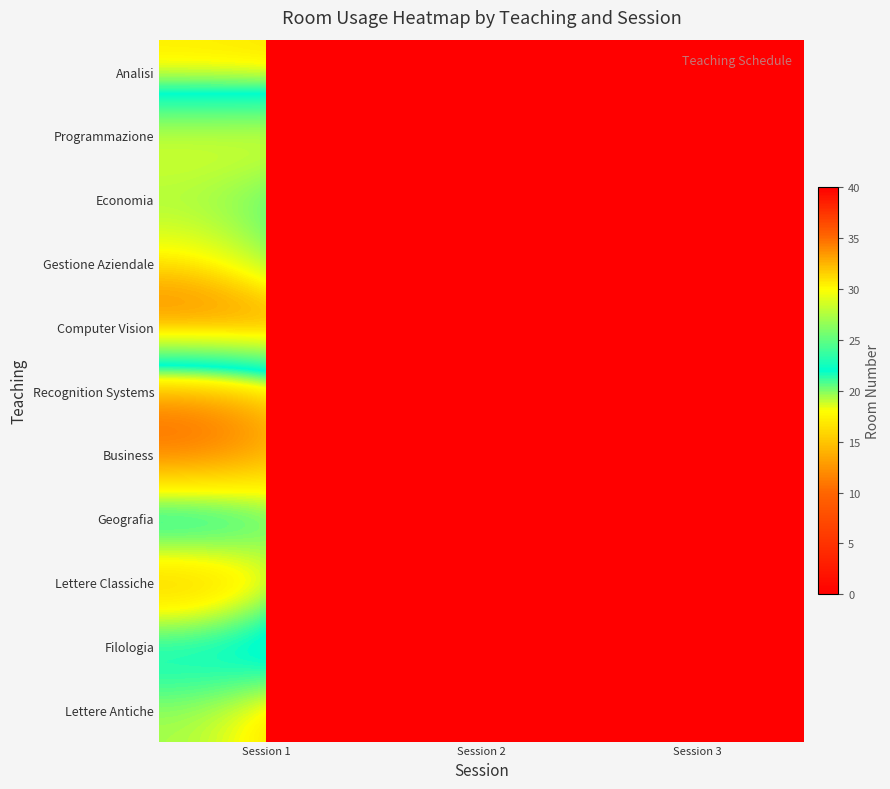

Count the number of data series in this chart.

11